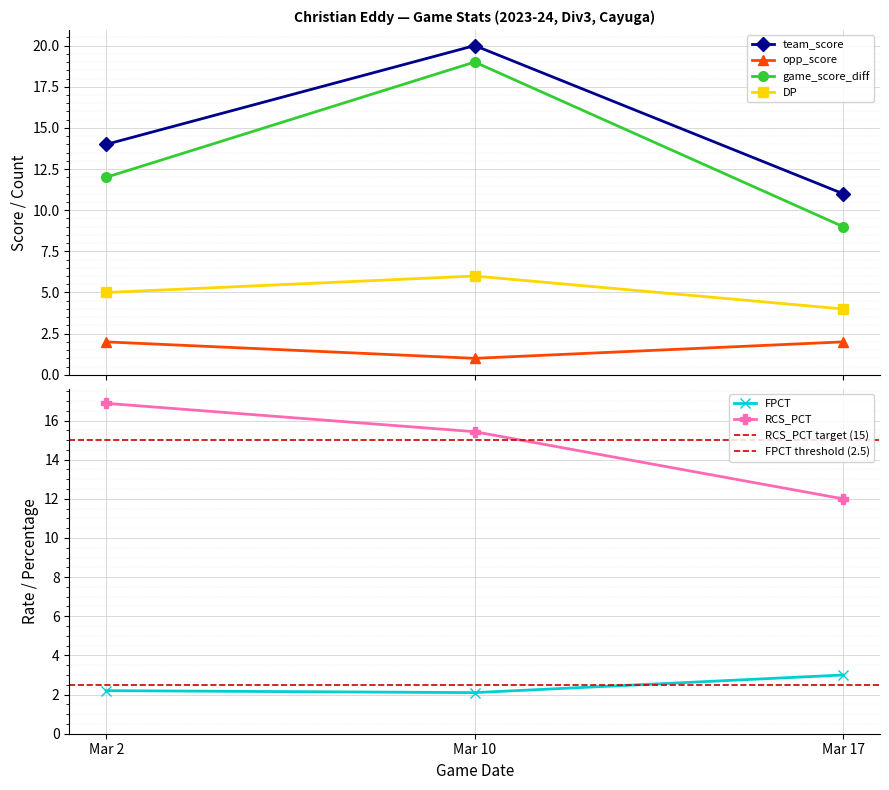

Is the value of RCS_PCT at Mar 10 greater than the value of team_score at Mar 17?

Yes